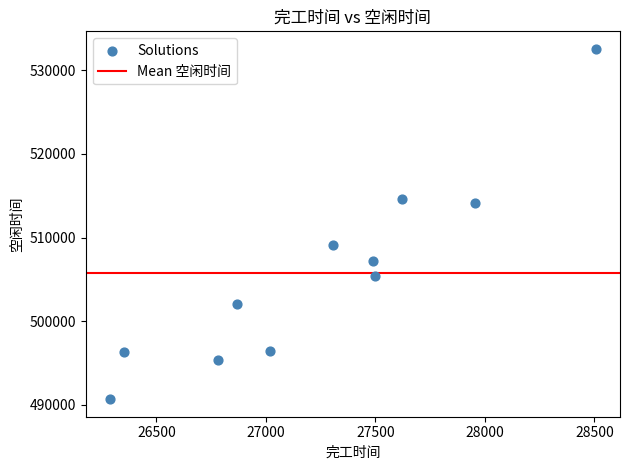

What is the range of X values (max minus min)?

2217.2